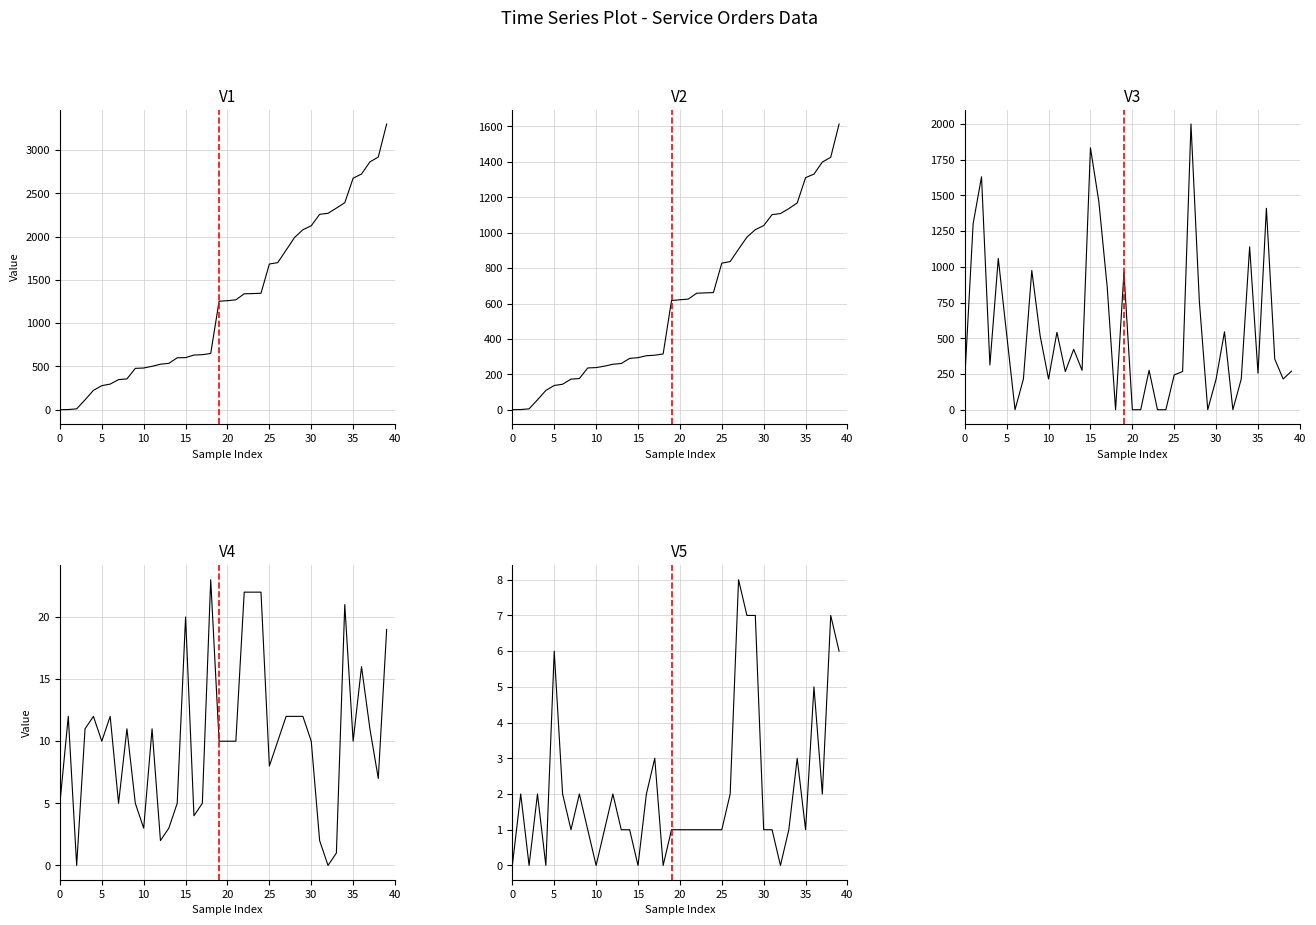

How many categories are shown in the chart?

40